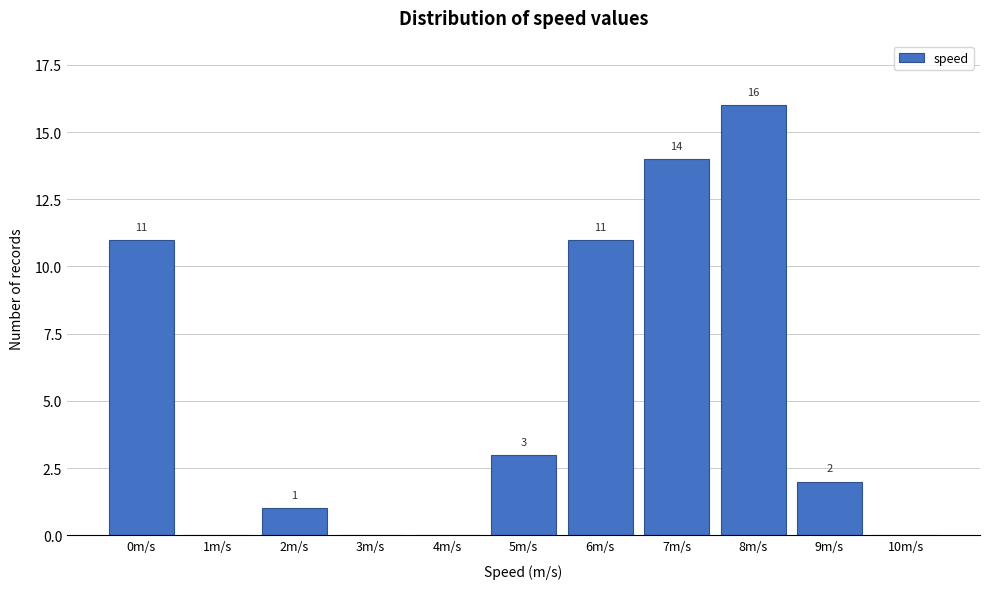

Which category has the highest value across all series?

8m/s